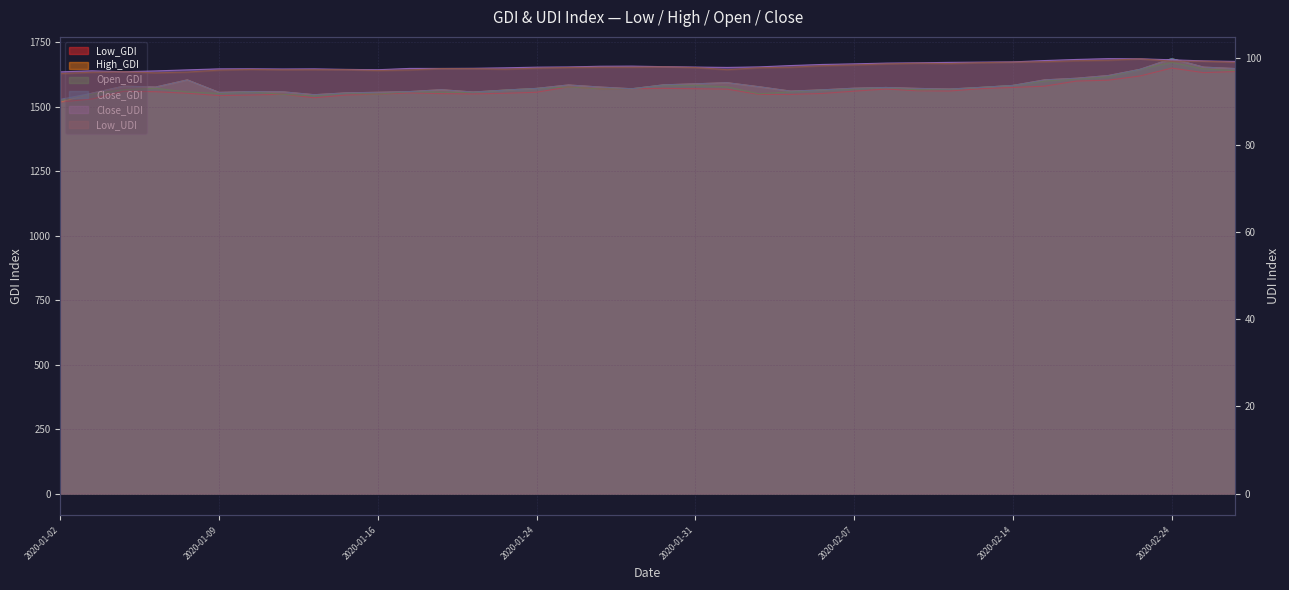

Between 2020-02-14 and 2020-02-24, which series saw the biggest shift?

High_GDI